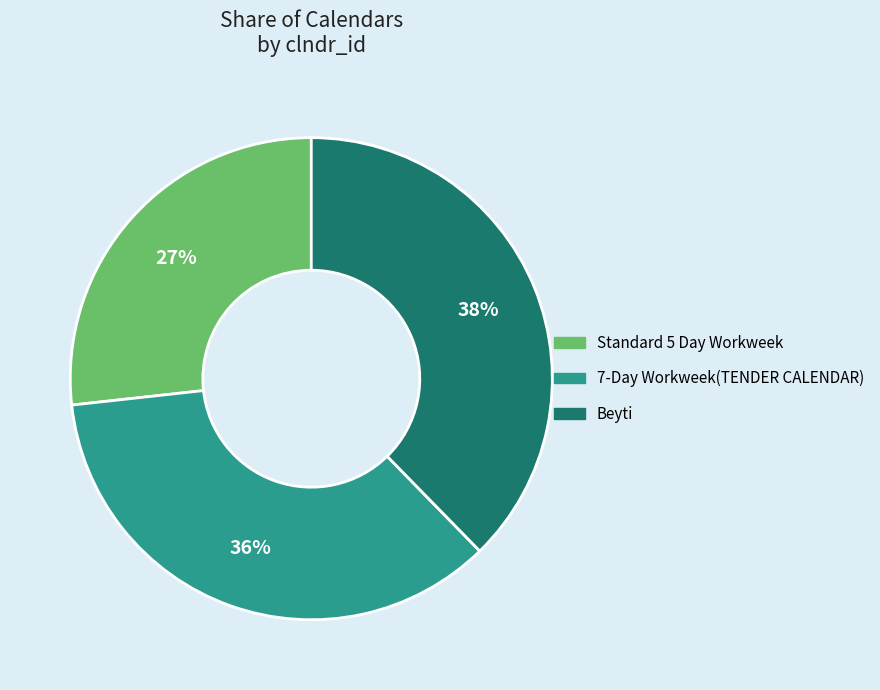

Which category has the biggest portion of the pie?

Beyti